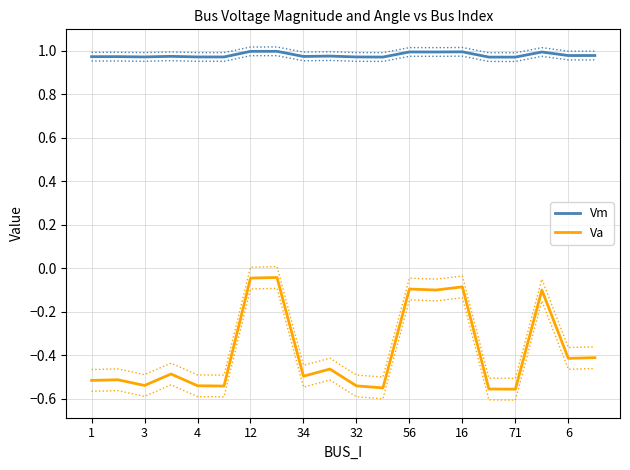

True or false: Vm and Va intersect in this chart.

False